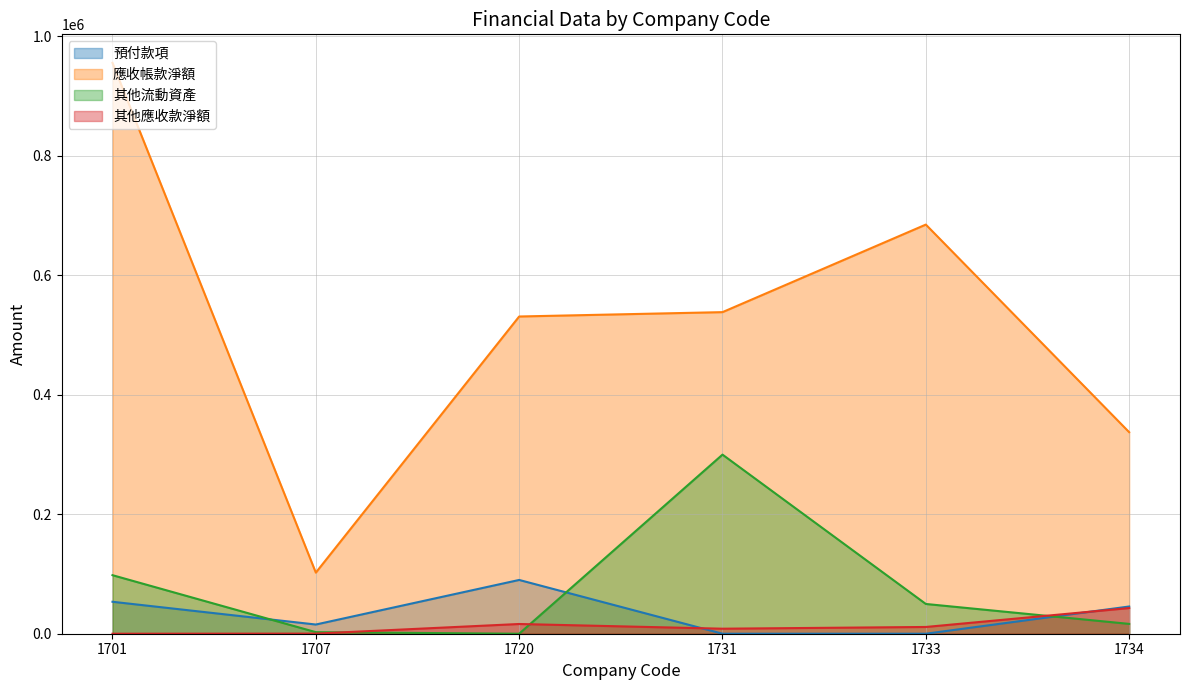

The value of 其他應收款淨額 at 1731 is 8403. True or false?

True